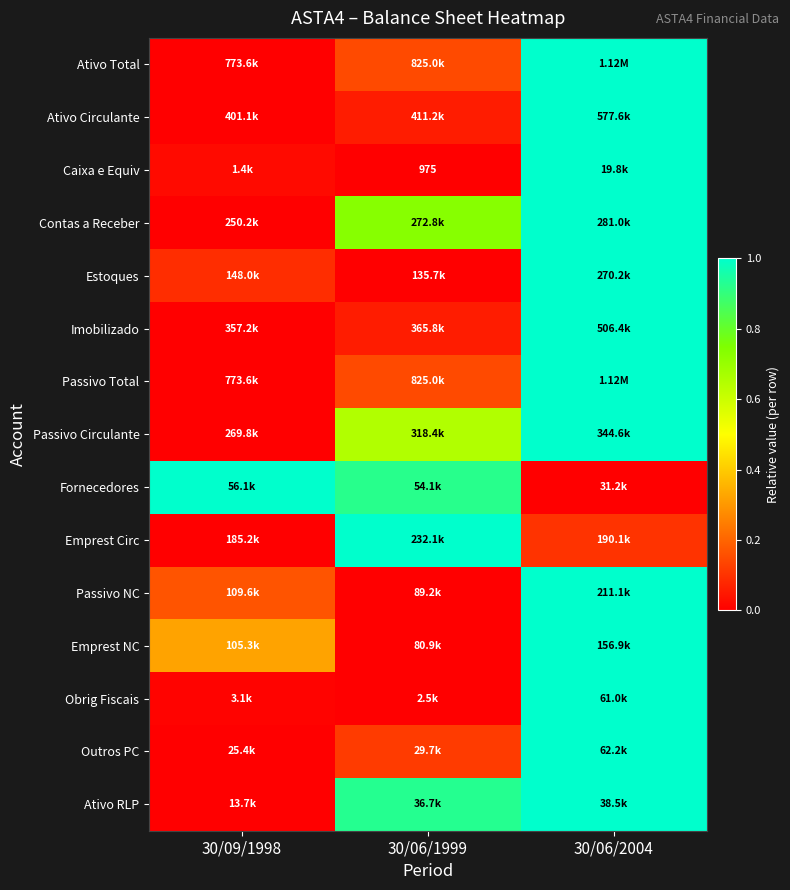

Which series has the widest spread of values?

Ativo Total